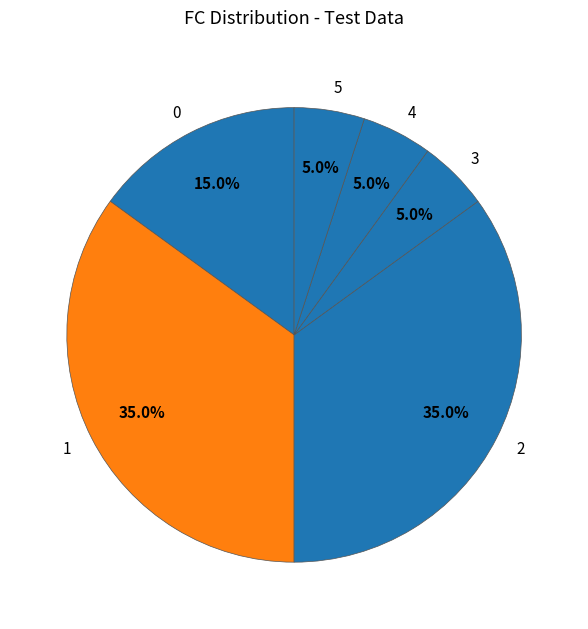

Does any single category account for the majority?

No